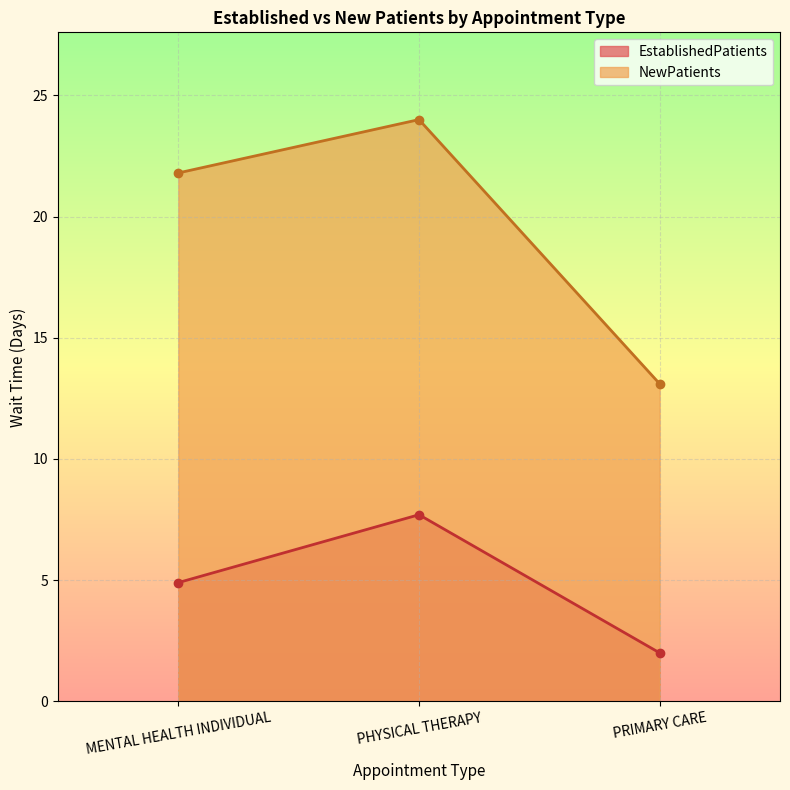

How many lines are shown in the chart?

2